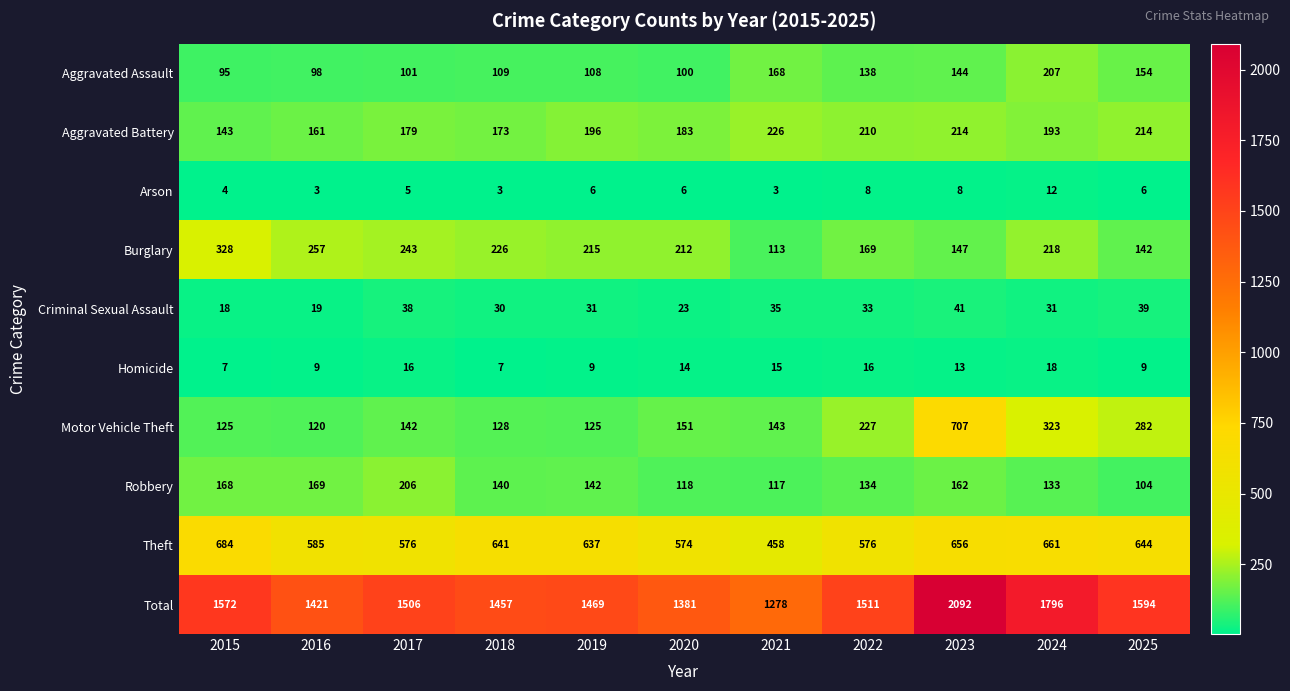

Which series has the largest total across all categories?

Total